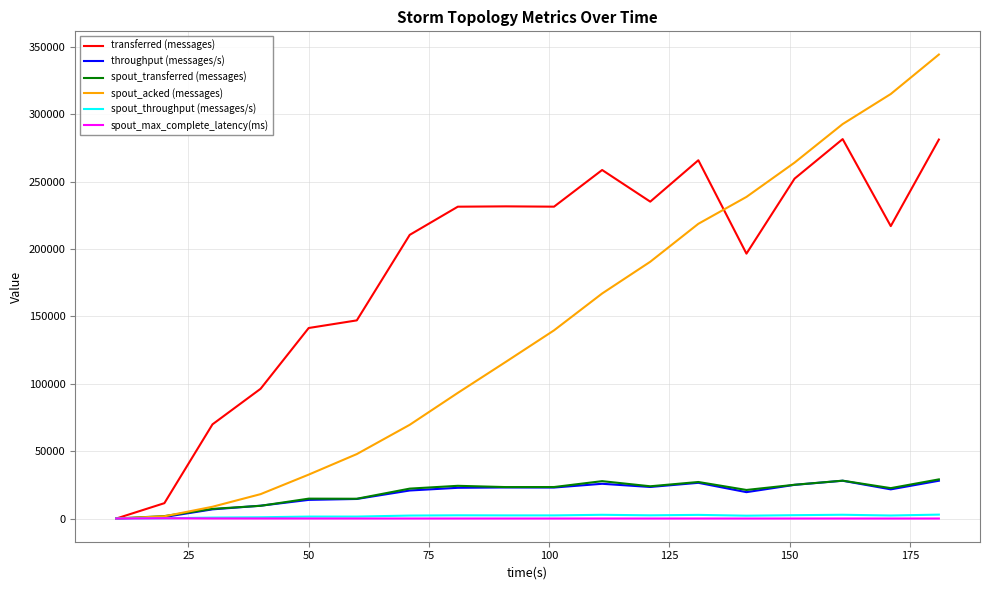

What is the maximum value shown in the chart?

344460.0